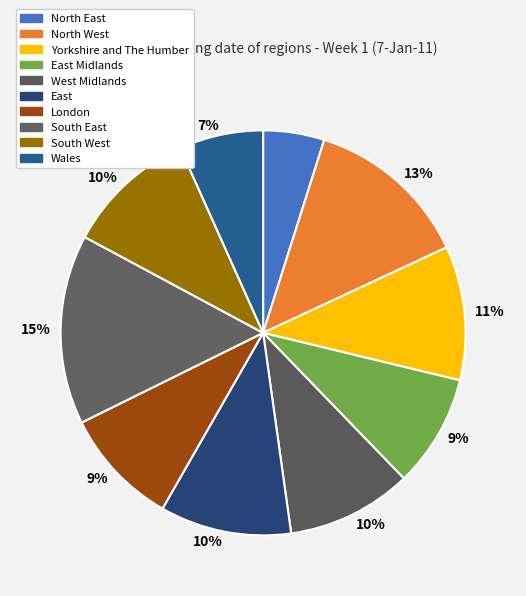

Count the number of slices in the pie.

10